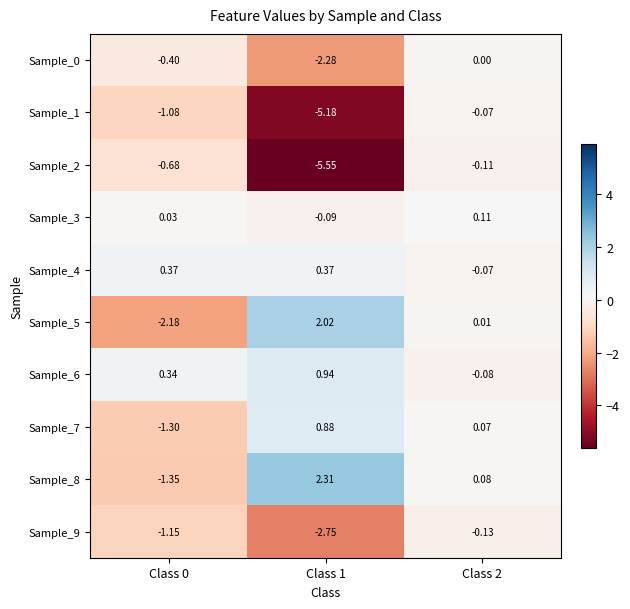

Which series changed the most between Class 1 and Class 2?

Sample_2